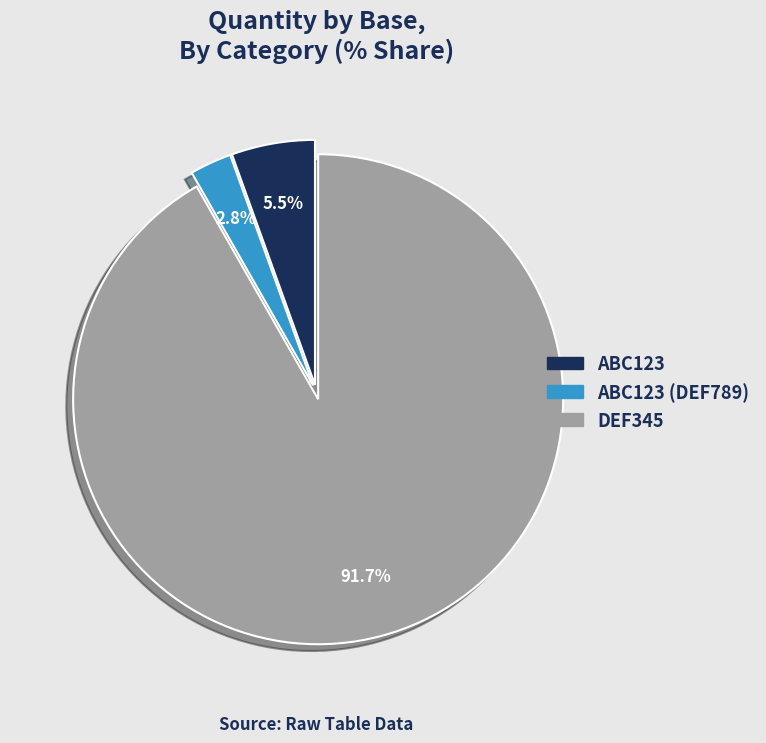

Is there any slice that represents more than half of the pie?

Yes